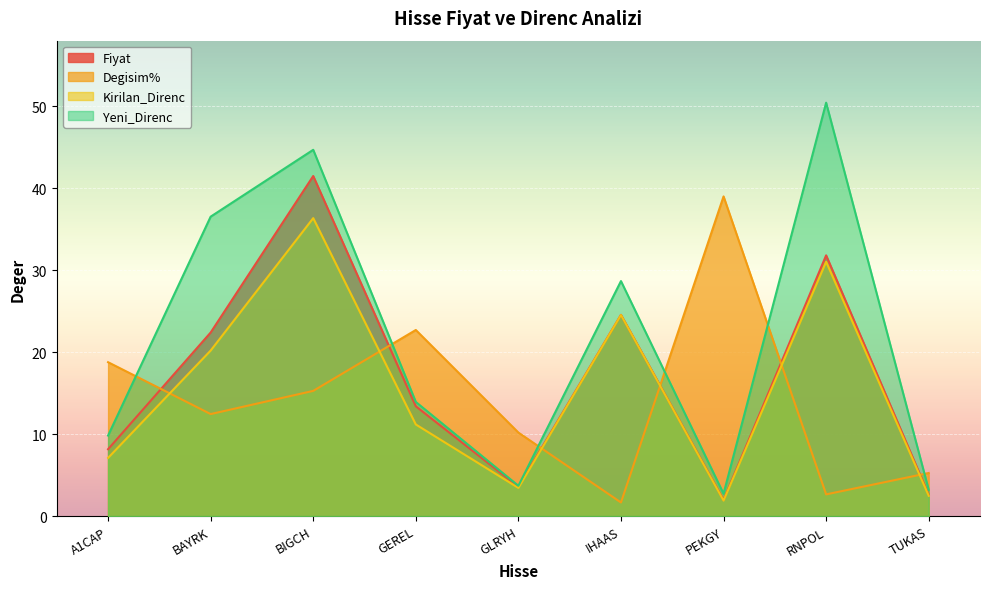

How many categories are shown in the chart?

9